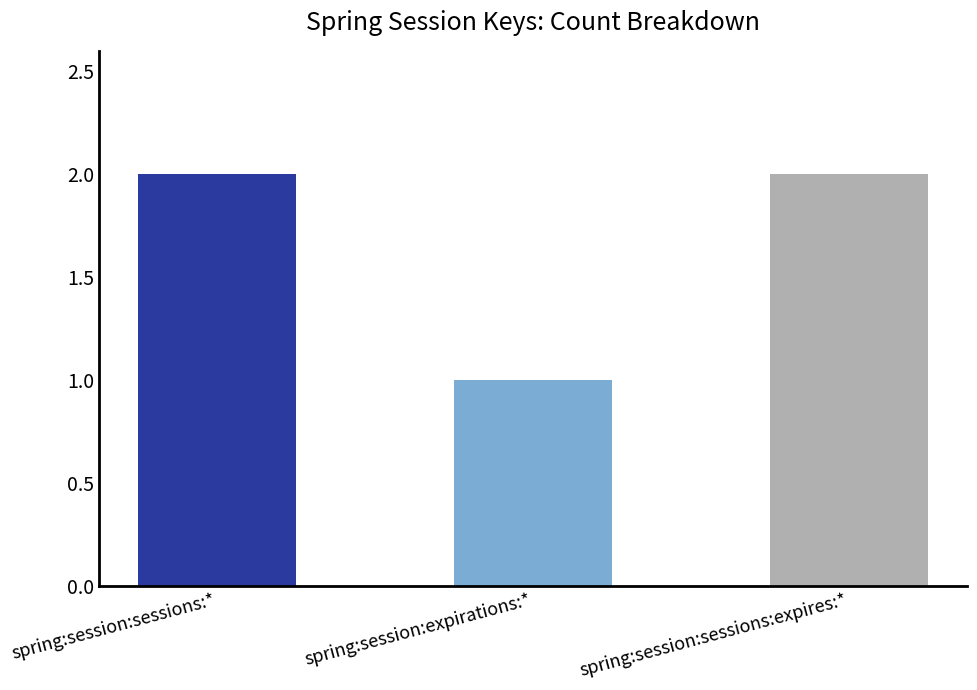

What is the ratio of the value at spring:session:sessions:* to the value at spring:session:expirations:*?

2.0